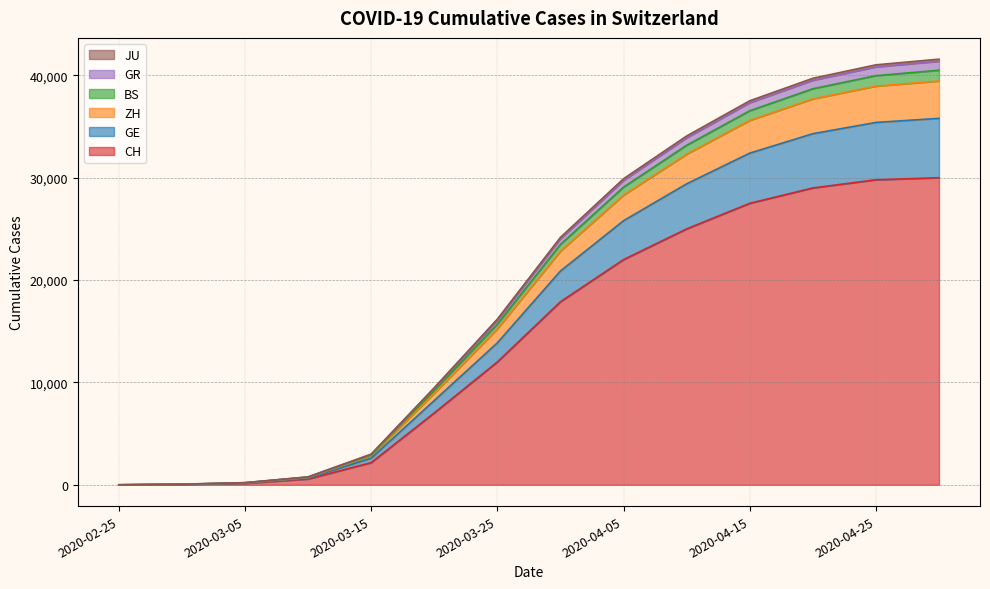

What is the maximum value for CH?

30000